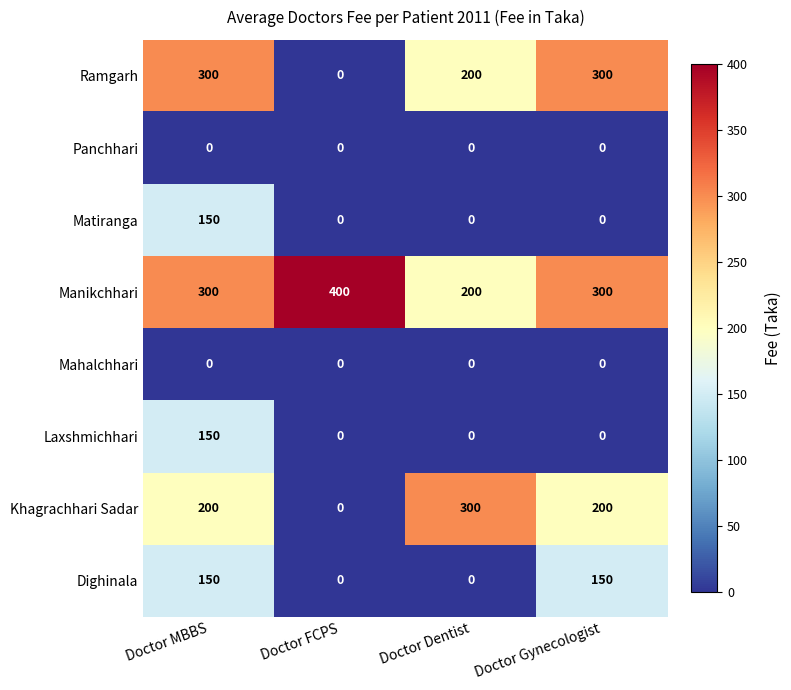

At which category is the sum across all series the highest?

Doctor MBBS